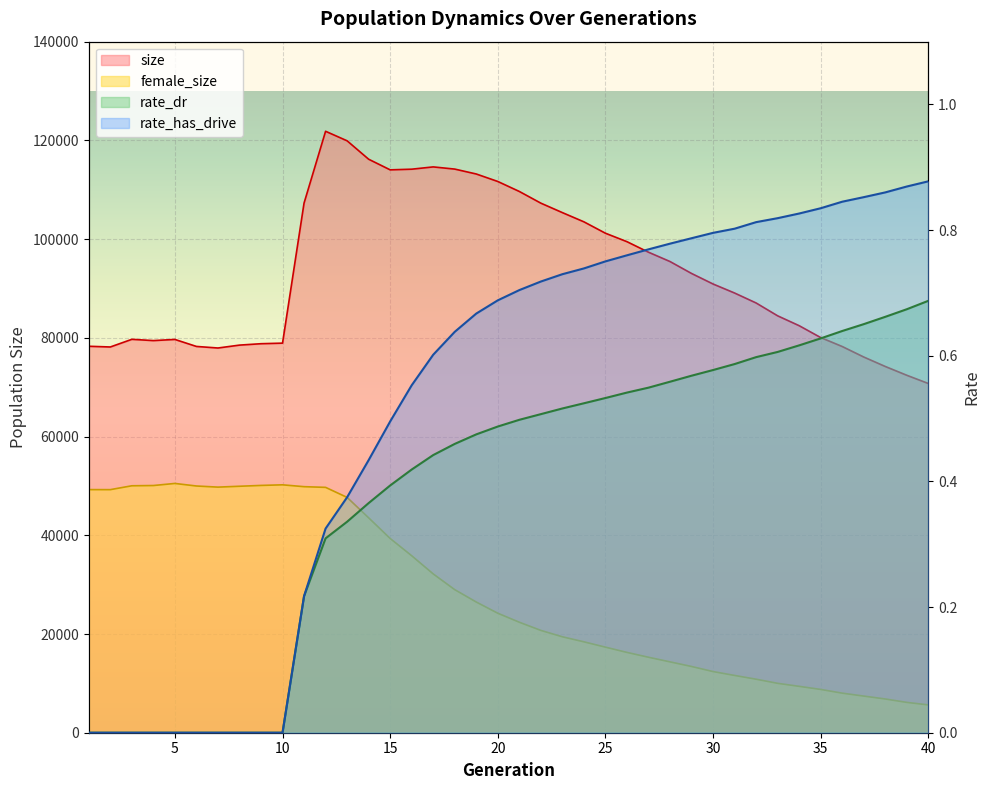

At which label does rate_dr reach its minimum?

1